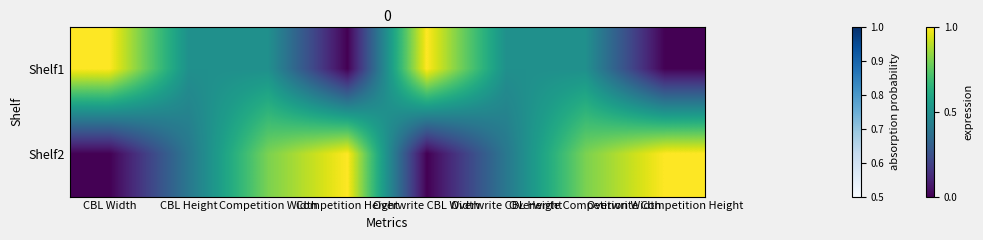

Which has a higher value, Overwrite Competition Height or CBL Width?

CBL Width